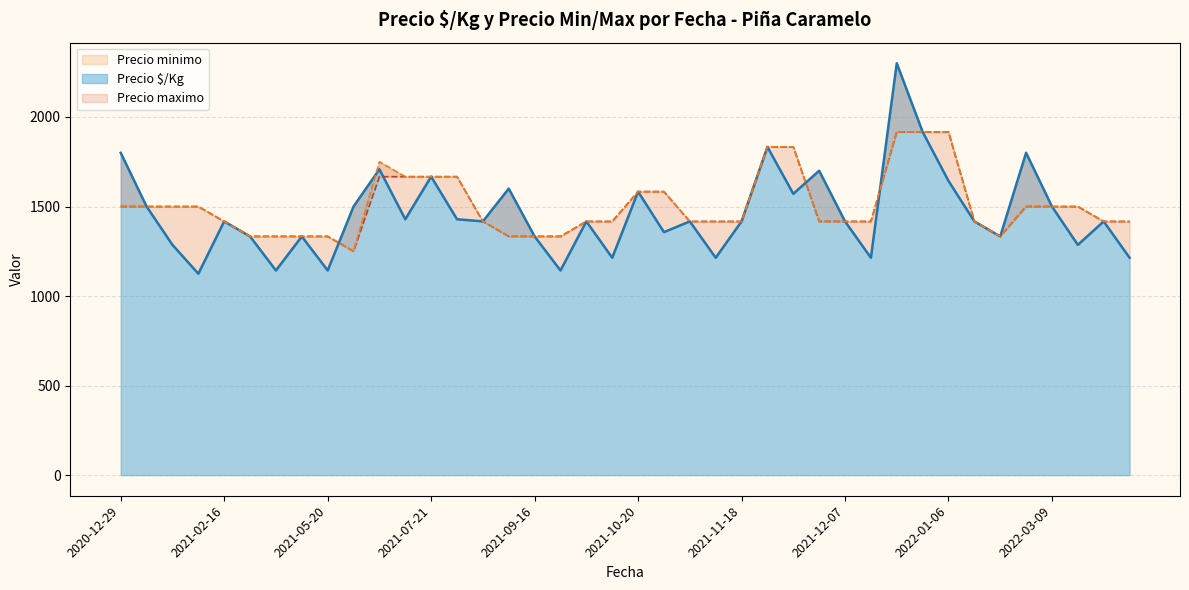

True or false: Precio minimo has a value of 2633.0 at 2021-06-10.

False